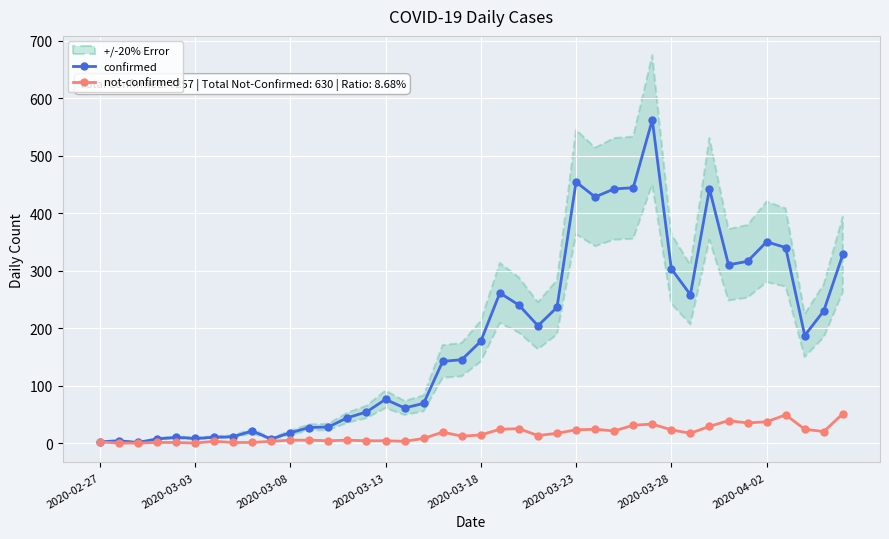

What is the total value across all series at 8?

22